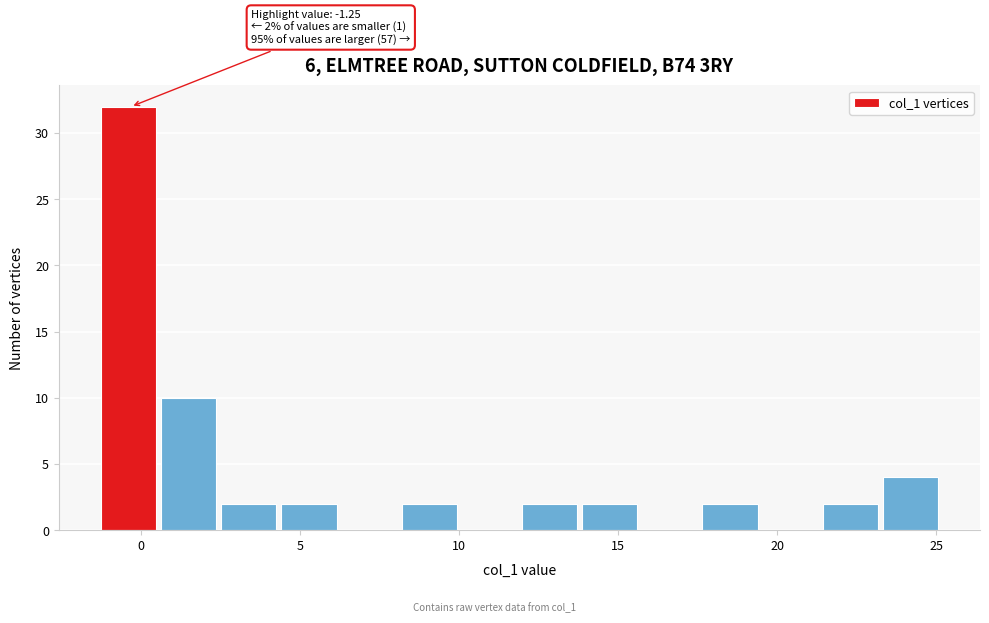

Around what value on the x-axis is the tallest bar? Give the approximate position of its centre, as read against the axis.

-0.5